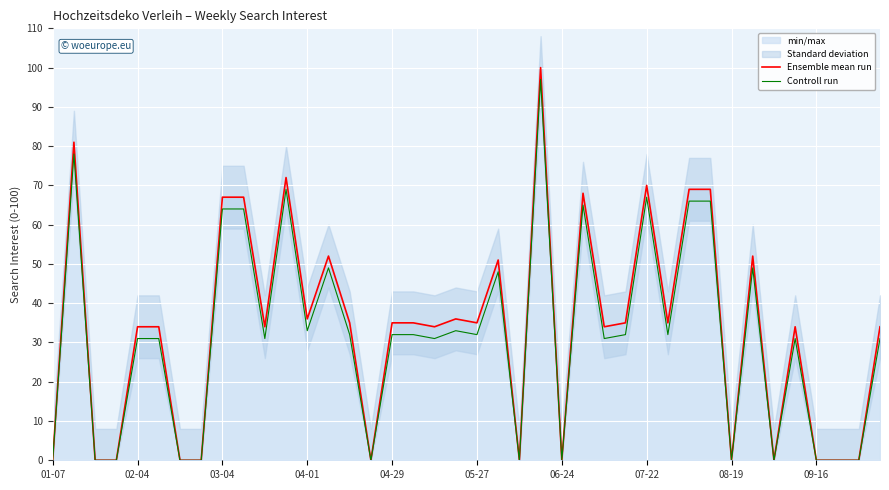

What is the sum of all Controll run values?

1257